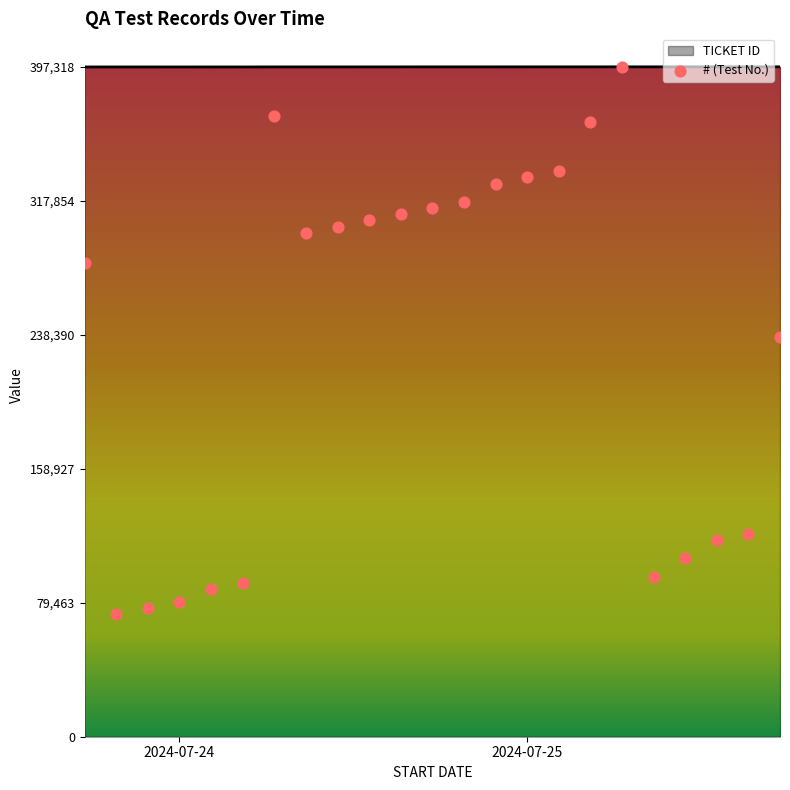

Which series has the largest Y range (max minus min)?

#